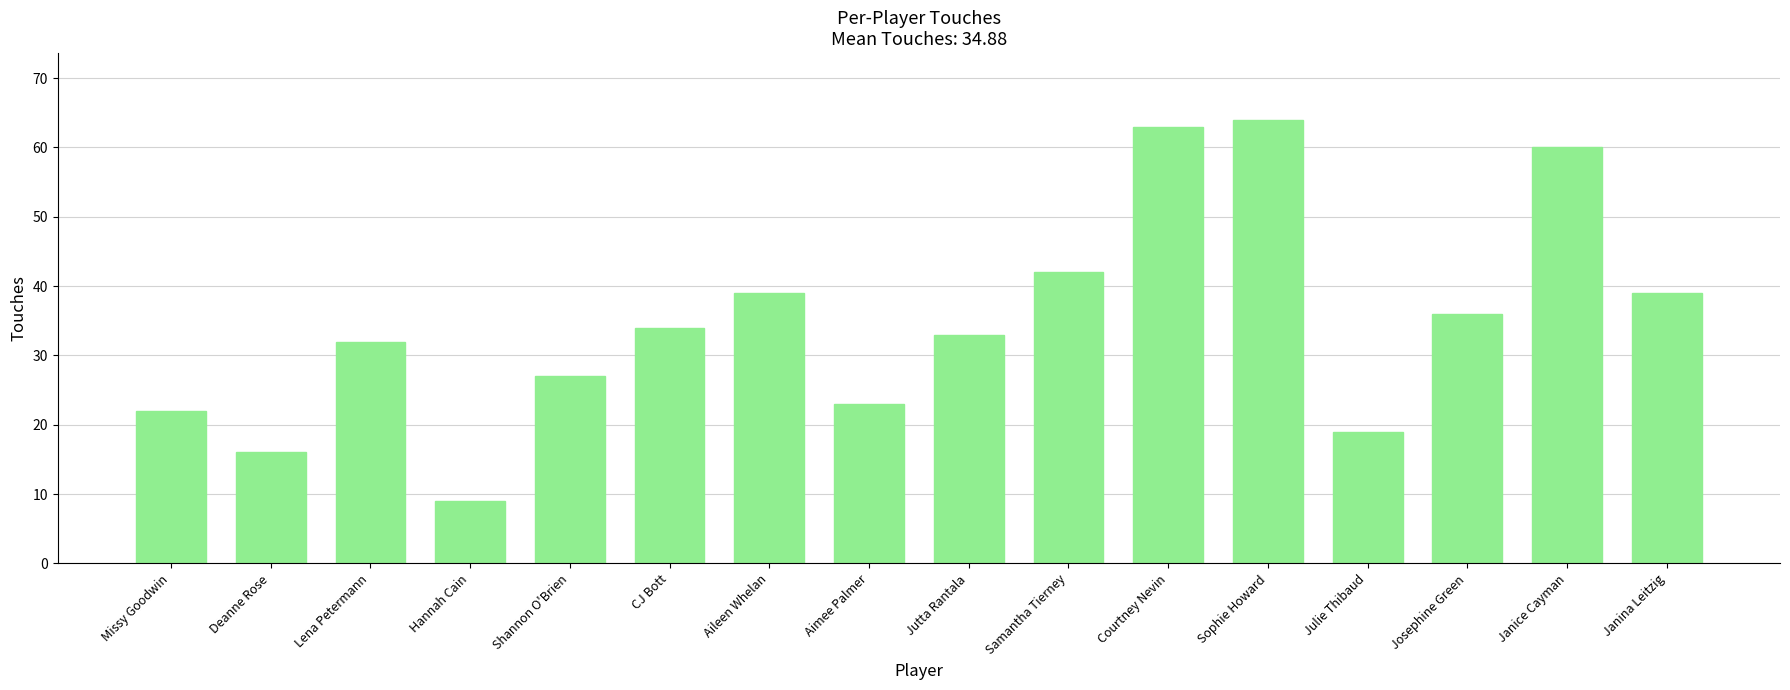

What is the value of the 11th bar from the left?

63